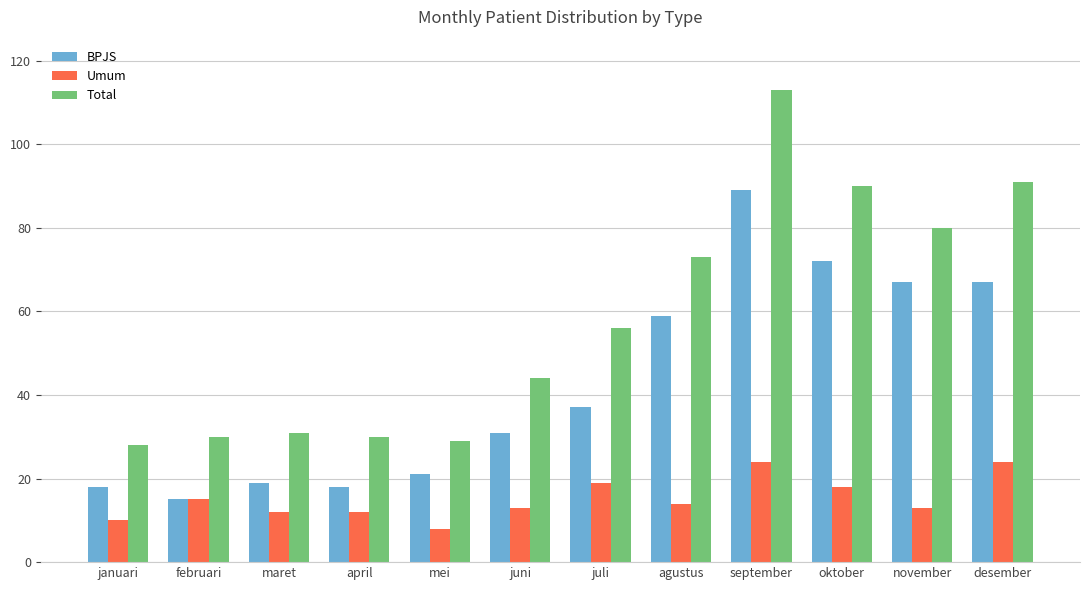

What is the maximum value for BPJS?

89